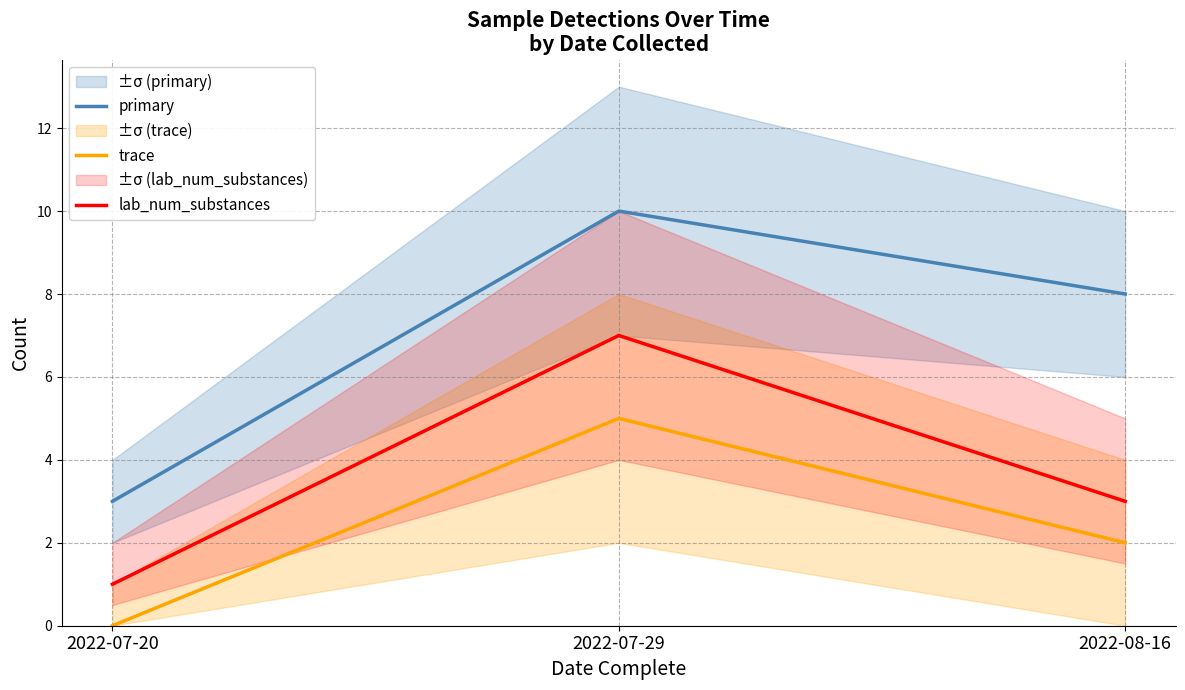

How many lab_num_substances values are between 1 and 7?

3